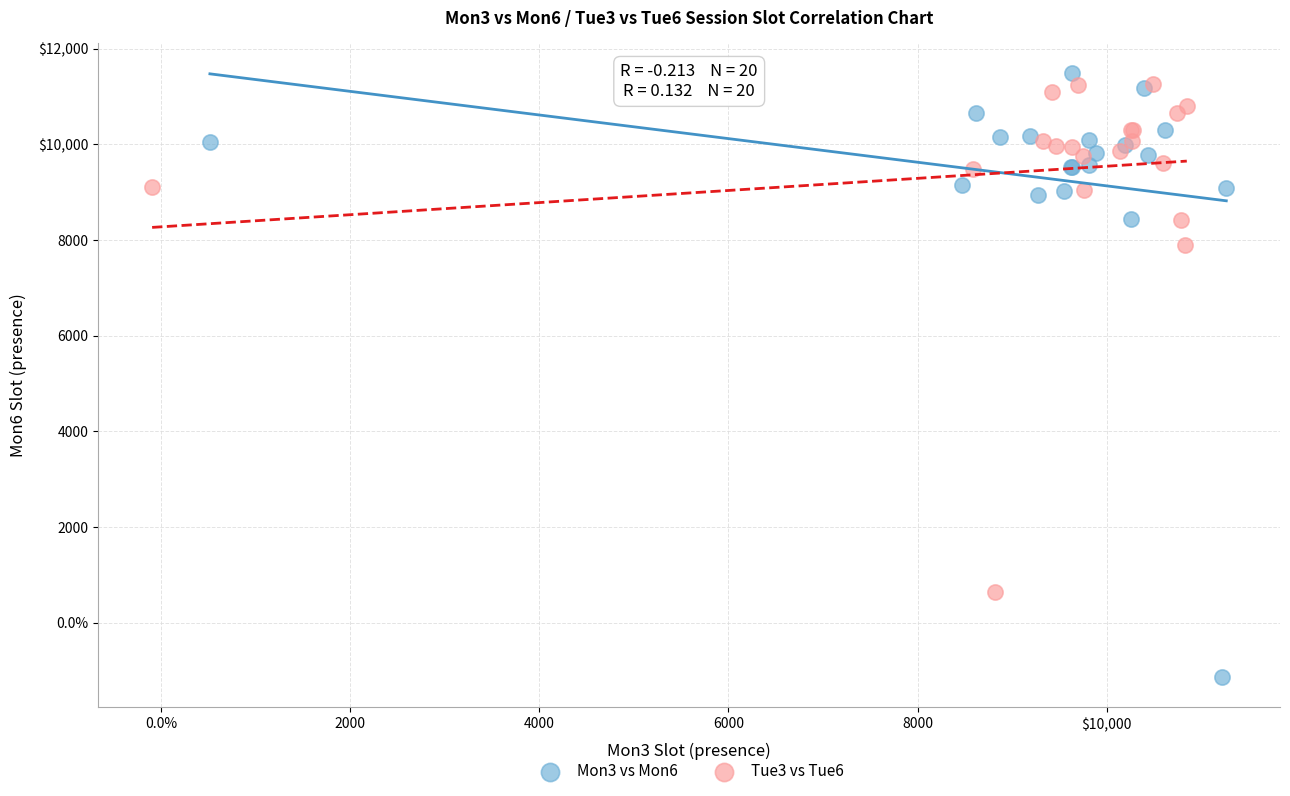

Which series has the largest Y range (max minus min)?

Mon3 vs Mon6